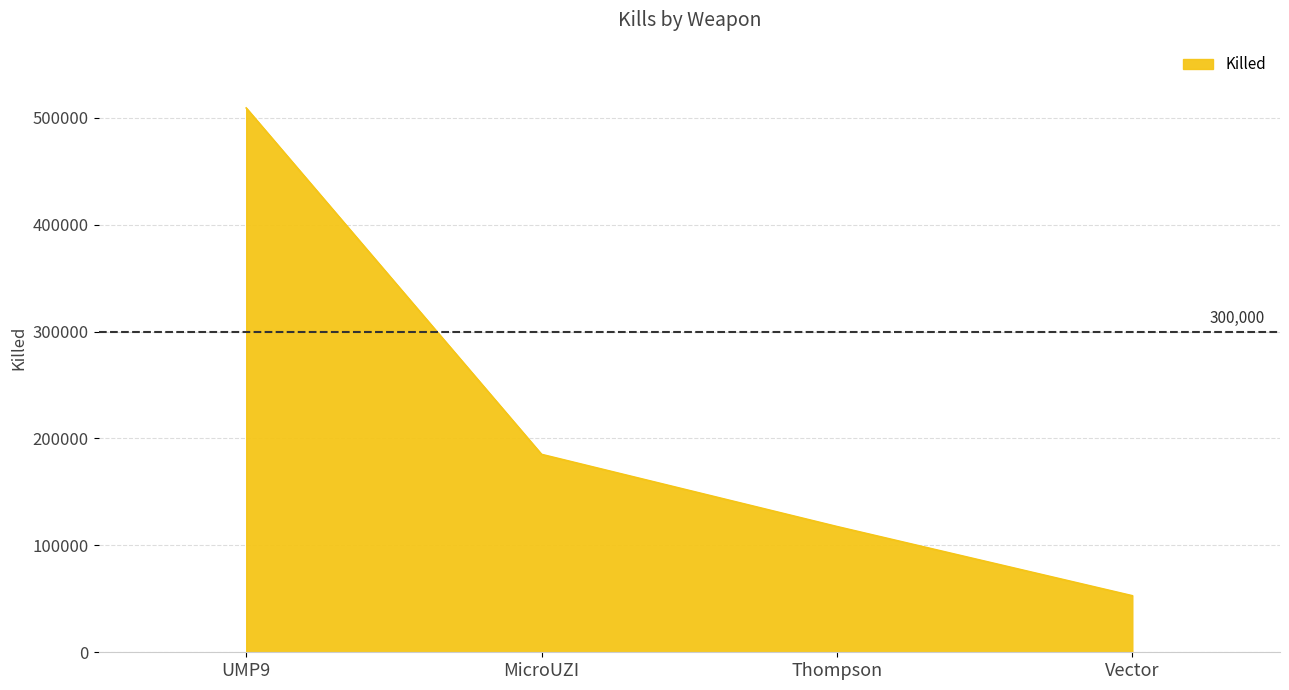

Reading left to right, what are all the values shown in this chart?

UMP9=509202	MicroUZI=185140	Thompson=117629	Vector=52907